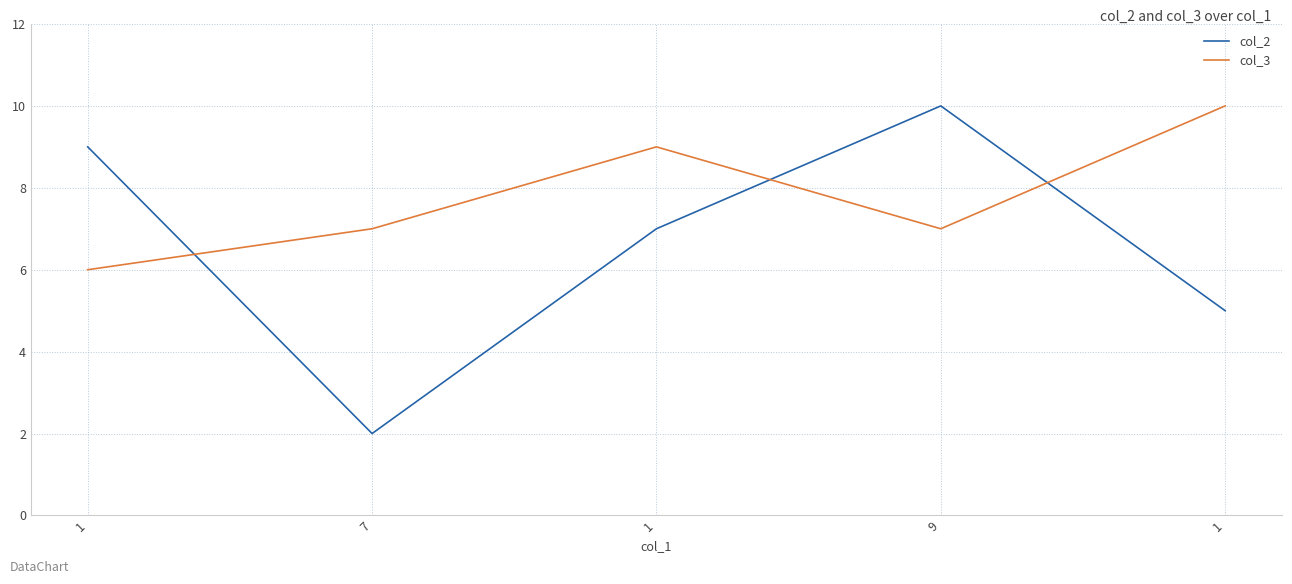

Reading right to left, extract all data points from this chart.

col_2: 5	10	7	2	9
col_3: 10	7	9	7	6